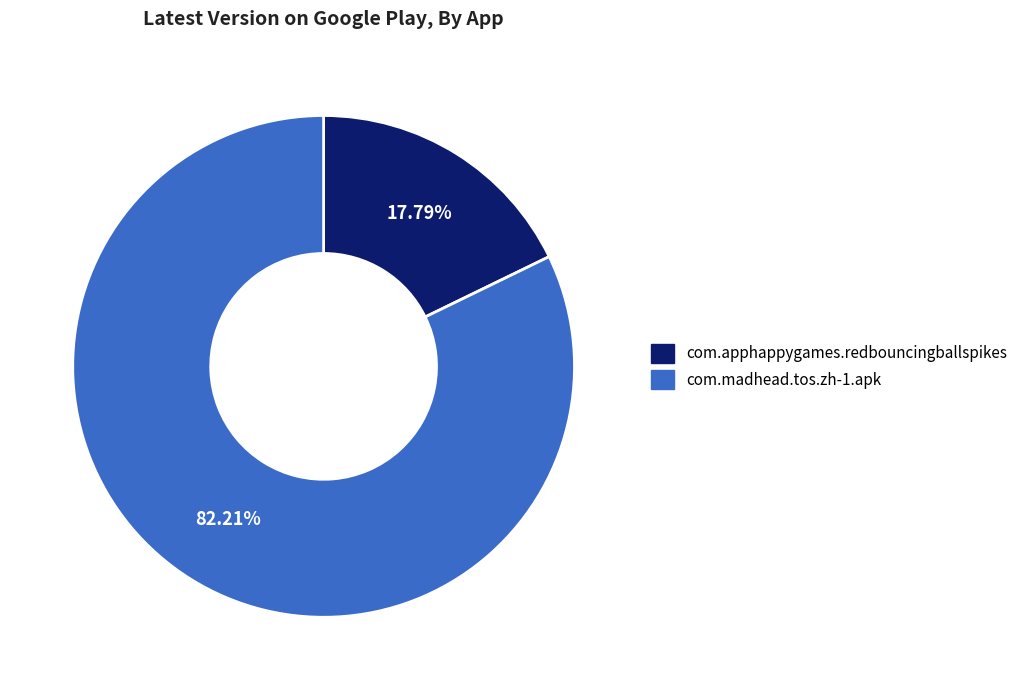

True or false: com.apphappygames.redbouncingballspikes accounts for 18% of the total.

True